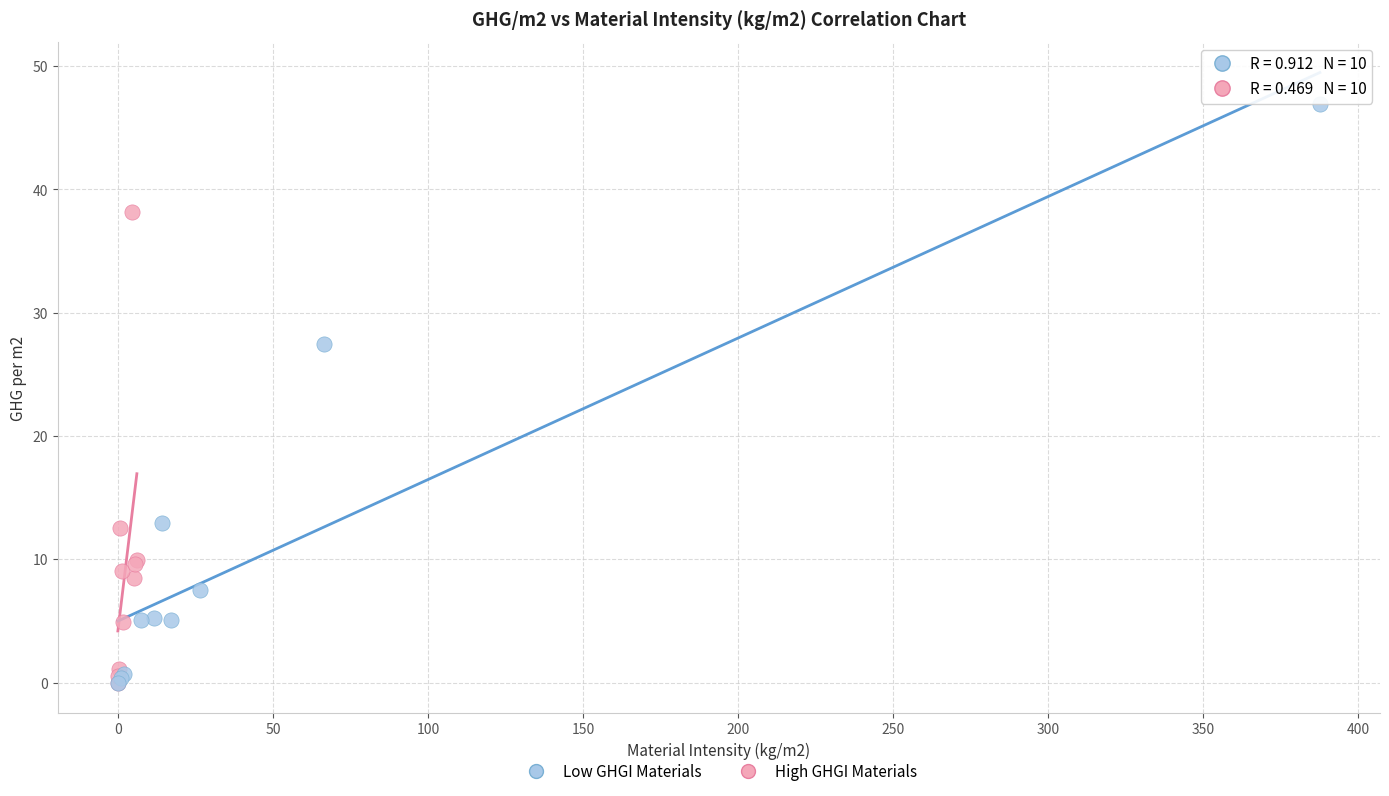

Which series has the largest Y range (max minus min)?

Low GHGI Materials